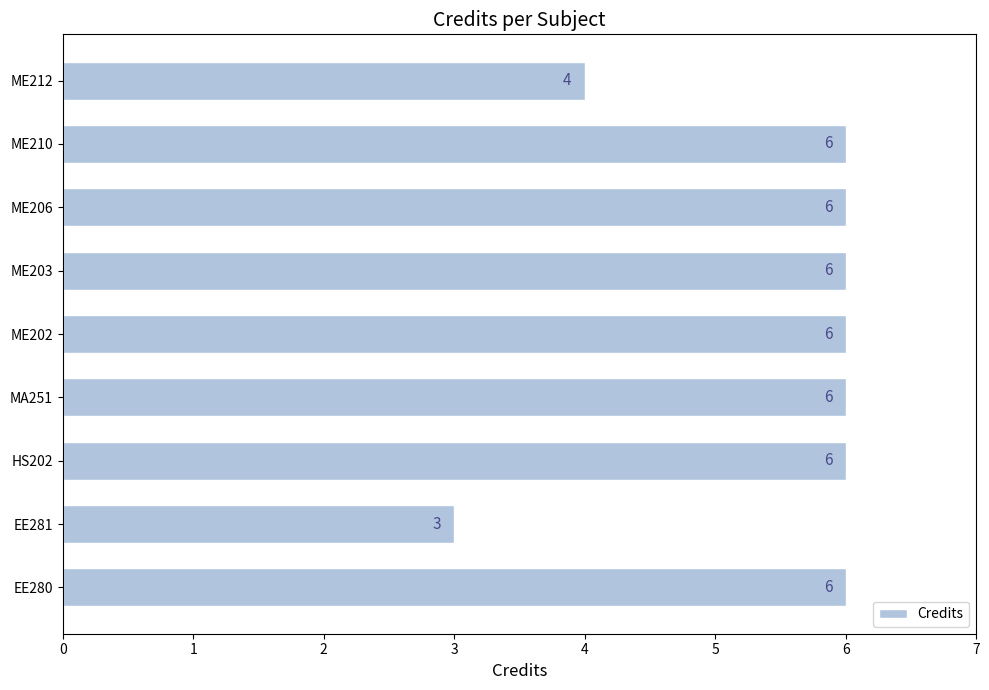

What is the maximum value shown in the chart?

6